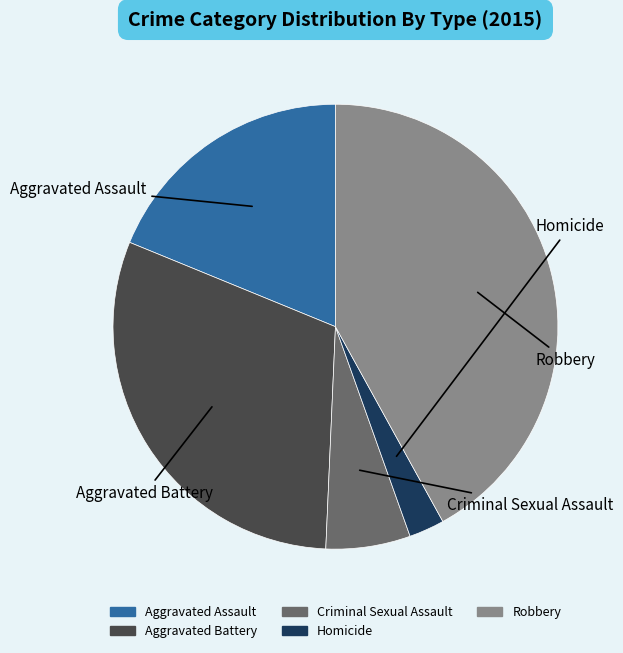

True or false: Criminal Sexual Assault accounts for 1% of the total.

False